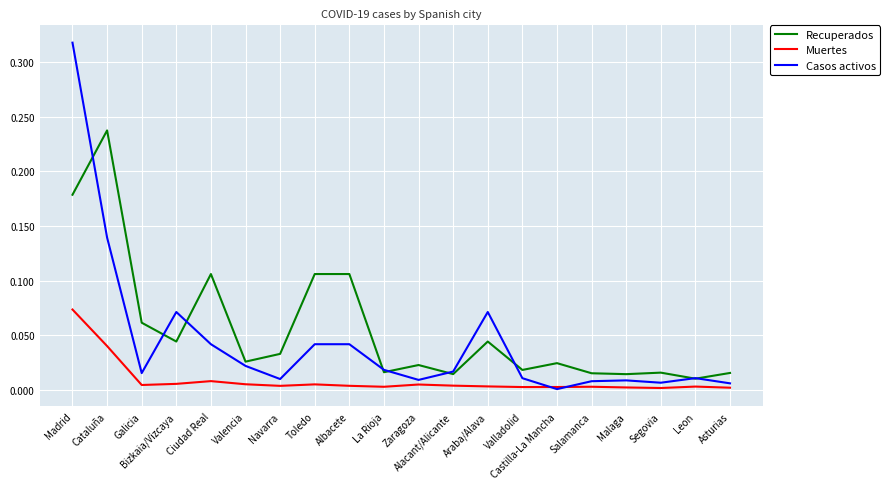

What are all the series names shown in the legend?

Recuperados, Muertes, Casos activos